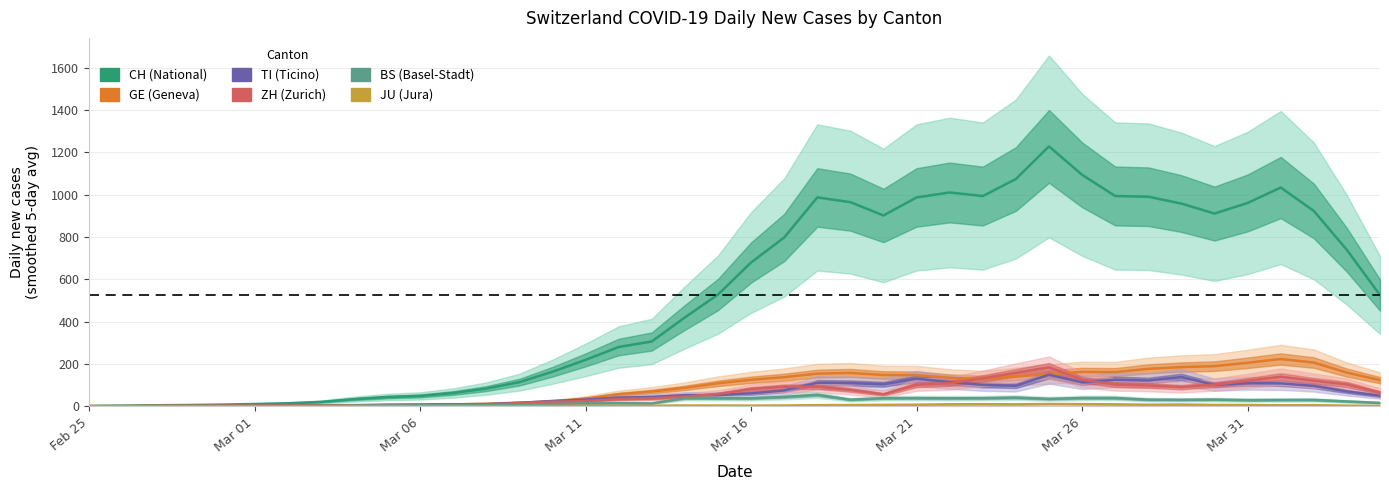

Where is the first local minimum for CH (National)?

24